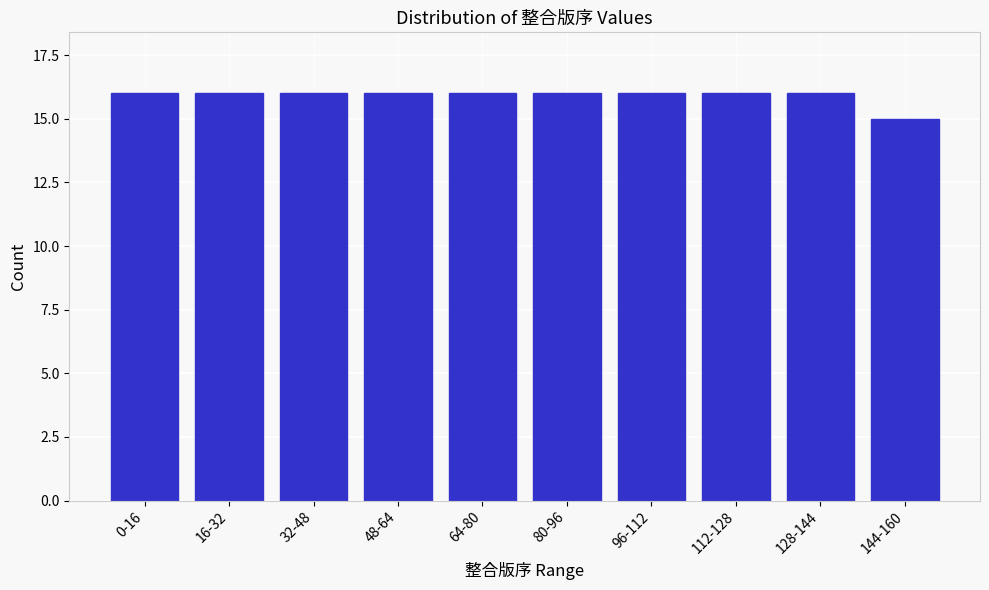

Reading right to left, what are all the values shown in this chart?

15	16	16	16	16	16	16	16	16	16